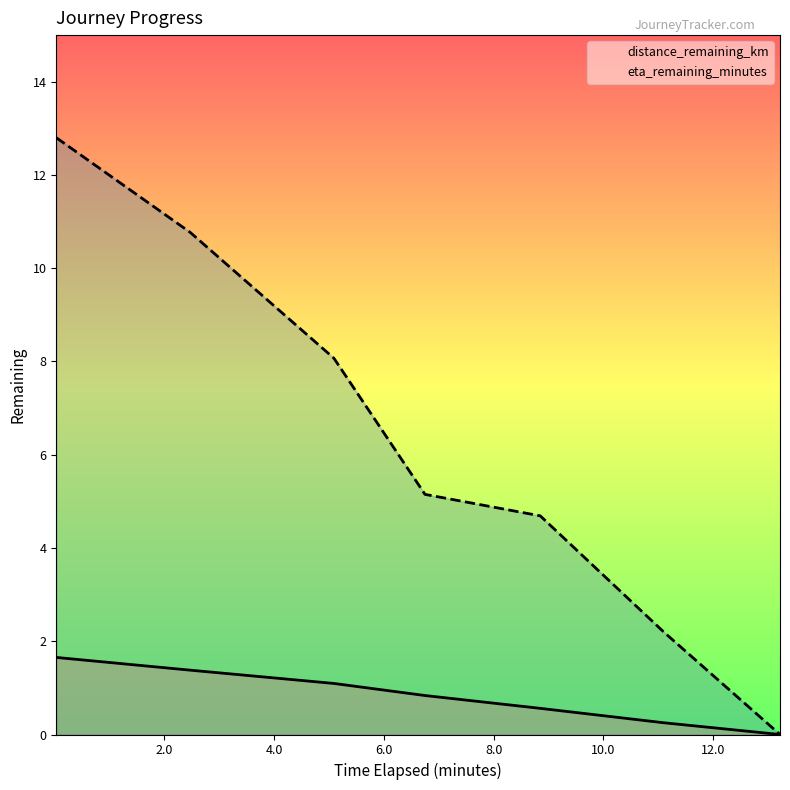

True or false: eta_remaining_minutes has a value of 14.5 at 2.0.

False